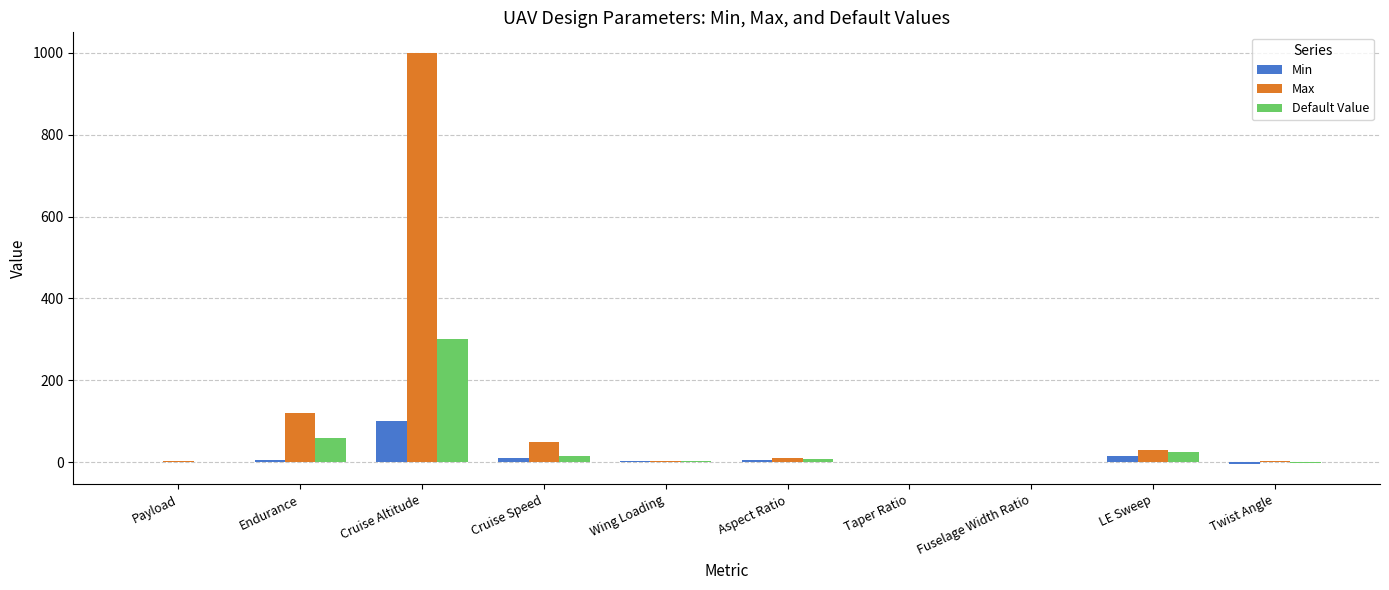

What is the greatest value displayed?

1000.0